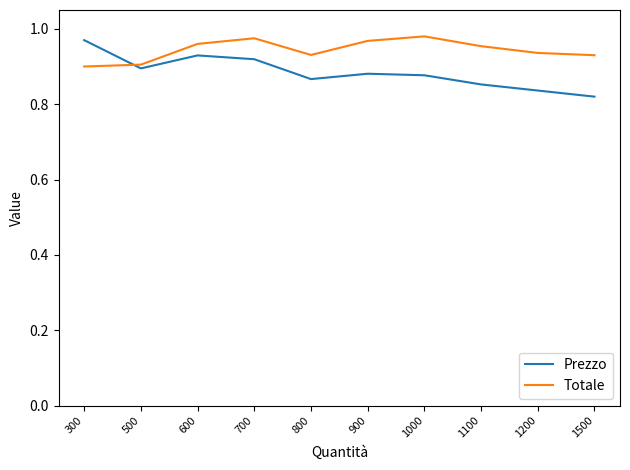

At 300, list the series in order from largest to smallest.

Prezzo, Totale